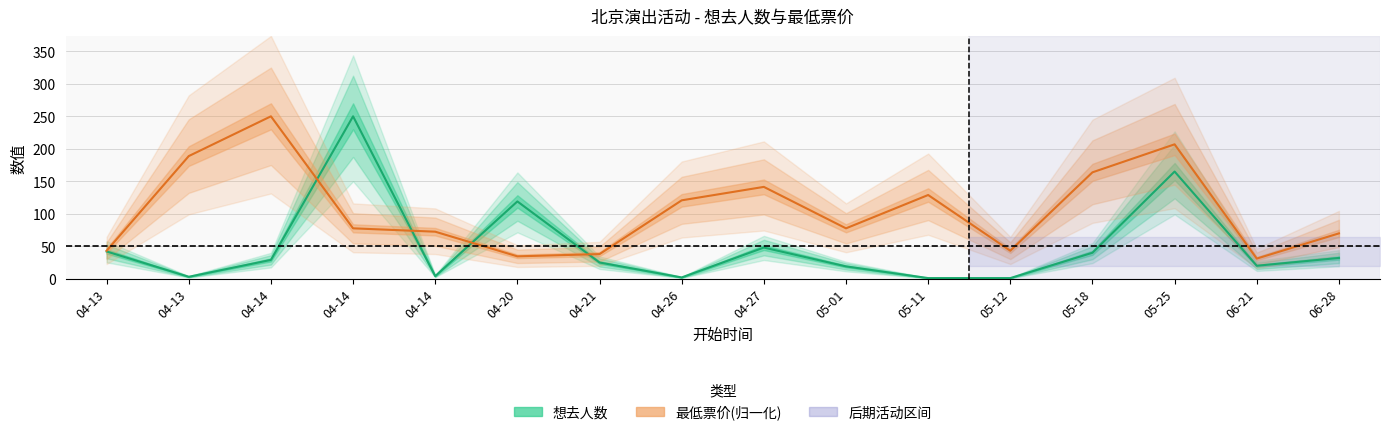

How many data points does each series have?

16